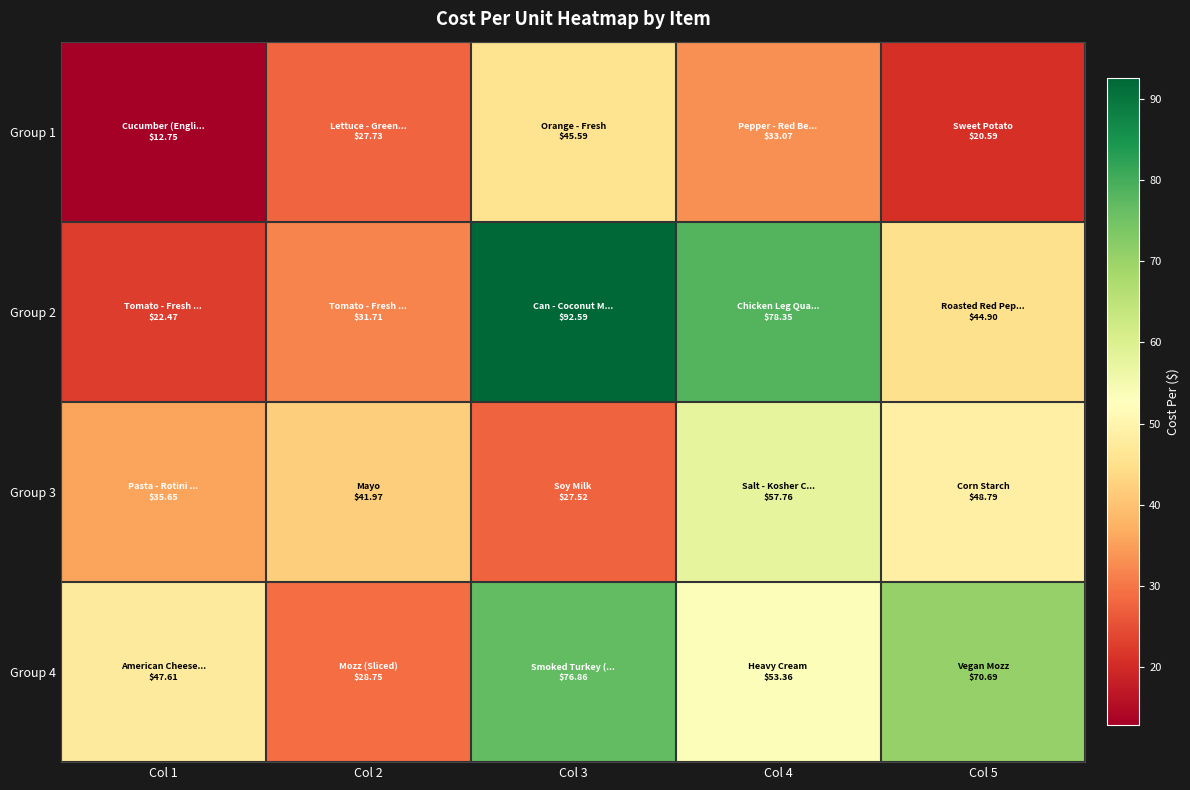

Reading left to right, list all the values displayed in this chart.

Group 1: Col 1=12.8	Col 2=27.7	Col 3=45.6	Col 4=33.1	Col 5=20.6
Group 2: Col 1=22.5	Col 2=31.7	Col 3=92.6	Col 4=78.3	Col 5=44.9
Group 3: Col 1=35.6	Col 2=42.0	Col 3=27.5	Col 4=57.8	Col 5=48.8
Group 4: Col 1=47.6	Col 2=28.8	Col 3=76.9	Col 4=53.4	Col 5=70.7